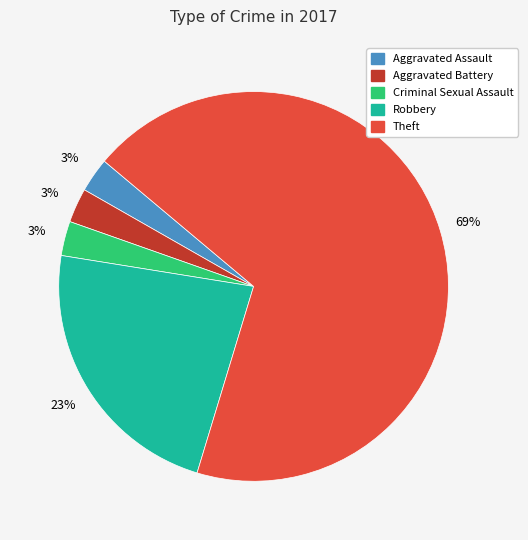

To the nearest percent, what is the average slice percentage?

20%